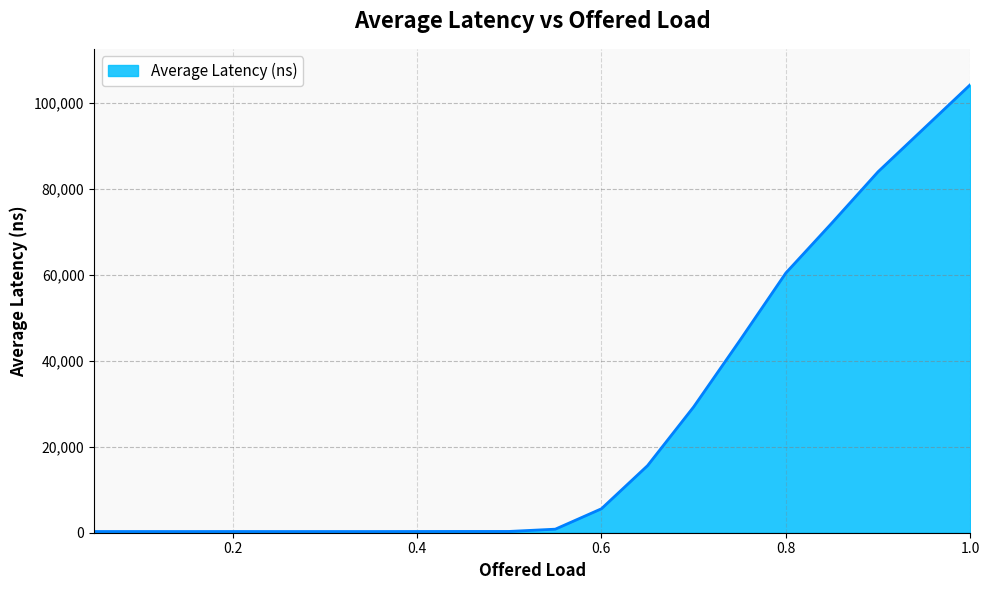

What is the difference between the maximum and minimum values?

103892.0